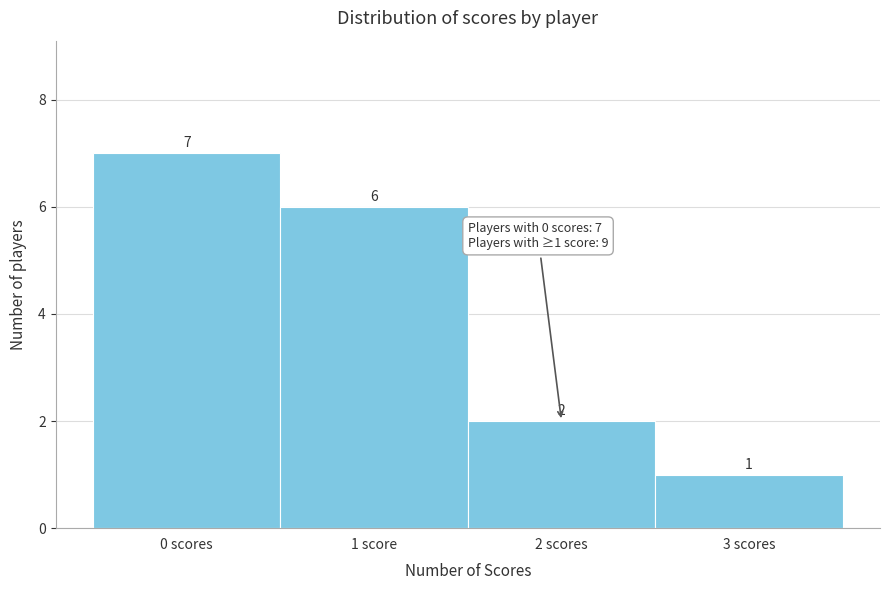

Reading left to right, list all the values displayed in this chart.

7	6	2	1